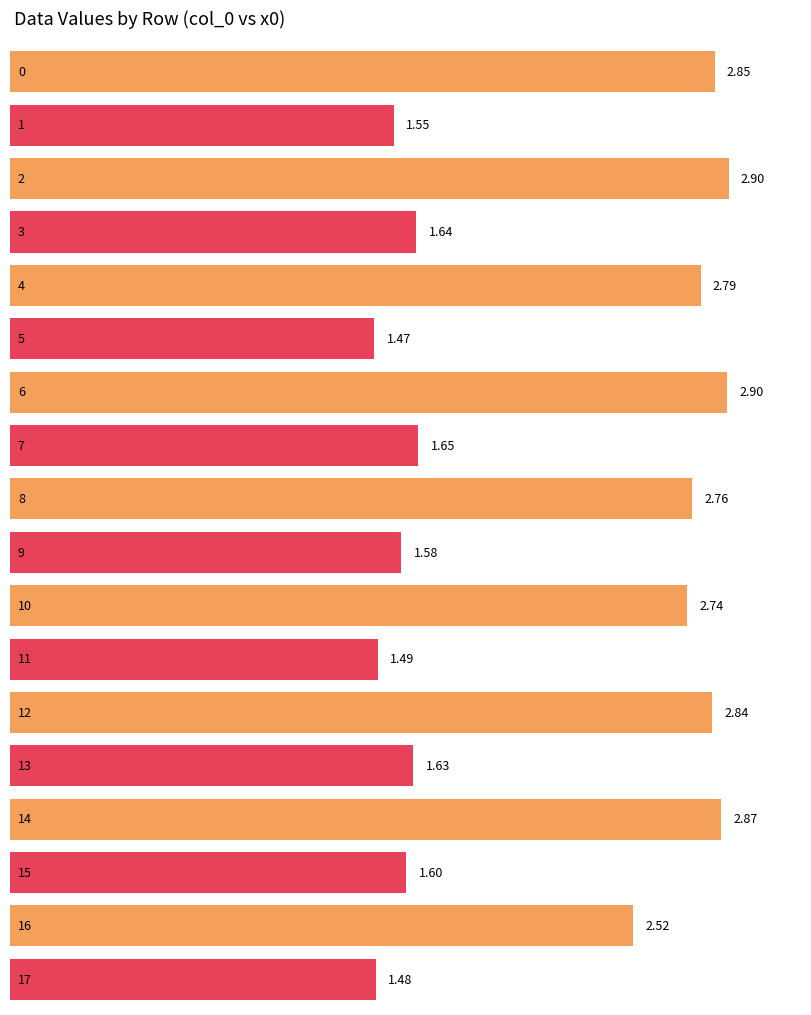

Does the chart contain any negative values?

No